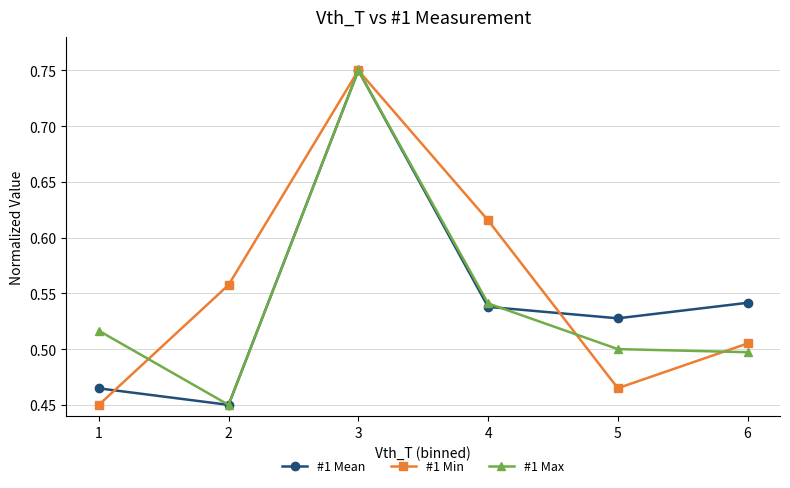

Rank the categories by #1 Max value from highest to lowest.

3, 4, 1, 5, 6, 2